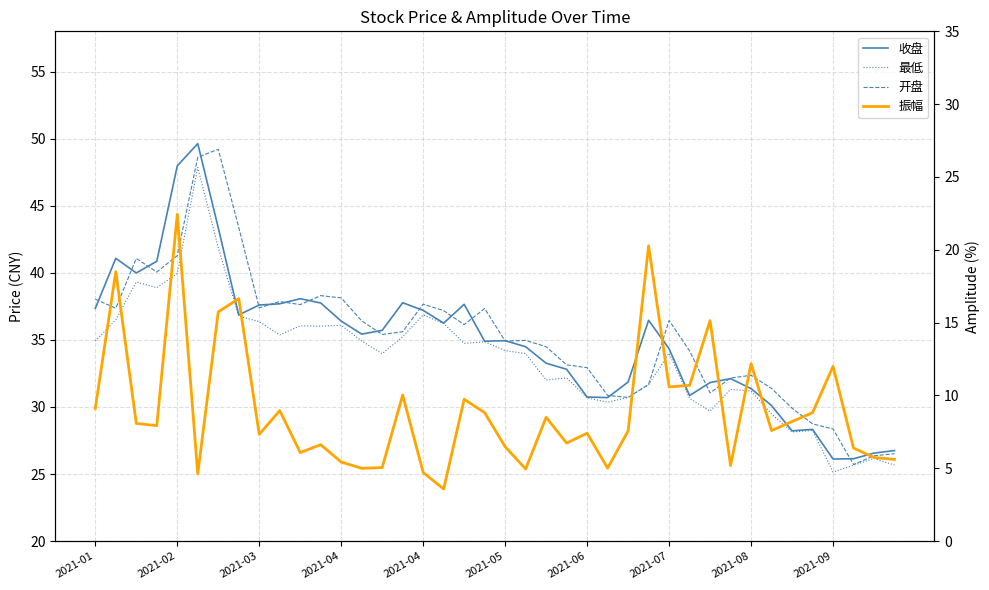

Where does the 开盘 series first go above 35?

2021-01